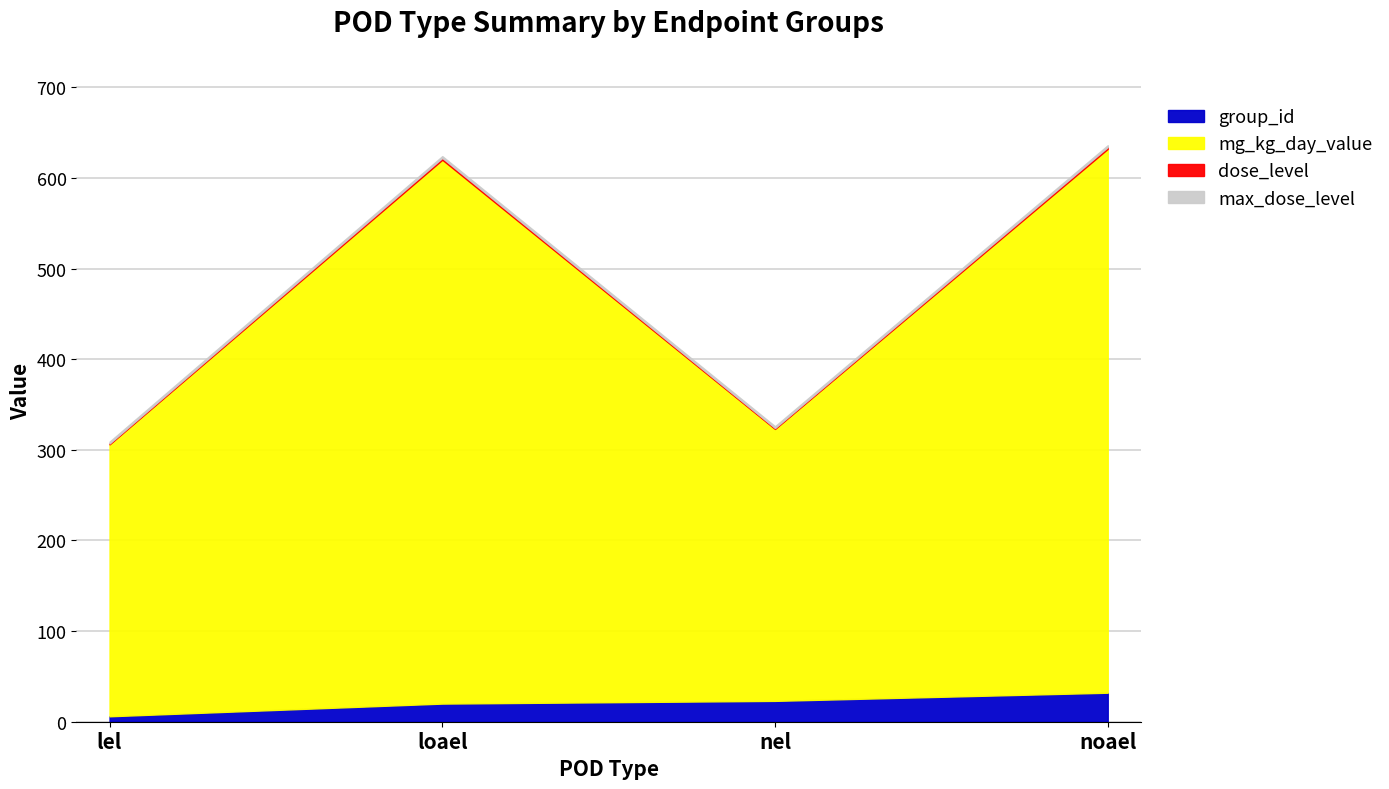

What is the label of the 3rd point from the right?

loael